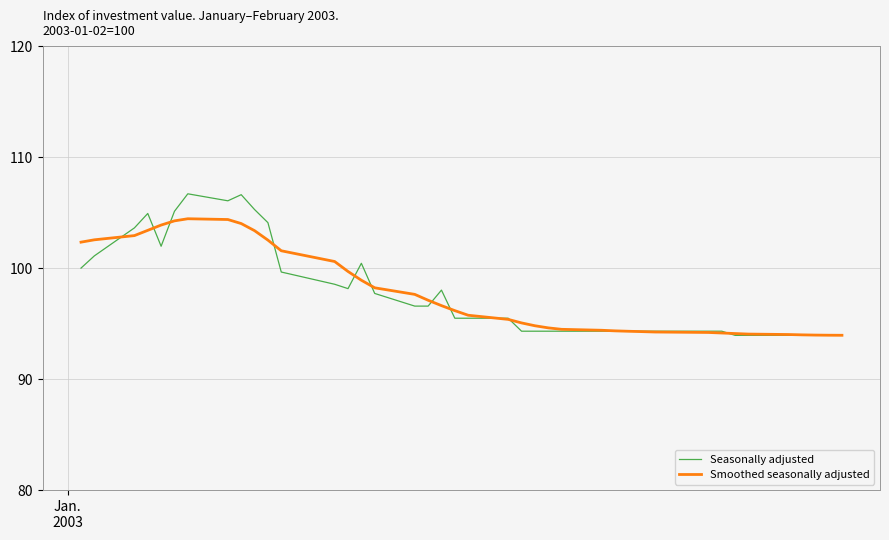

True or false: Seasonally adjusted and Smoothed seasonally adjusted intersect in this chart.

True